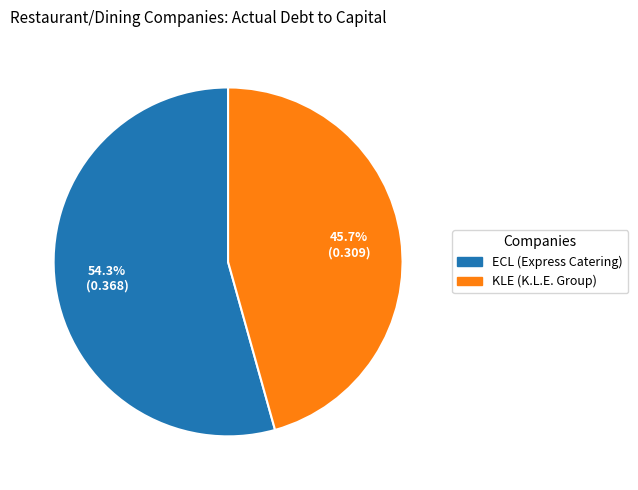

Which has a higher value, ECL (Express Catering) or KLE (K.L.E. Group)?

ECL (Express Catering)